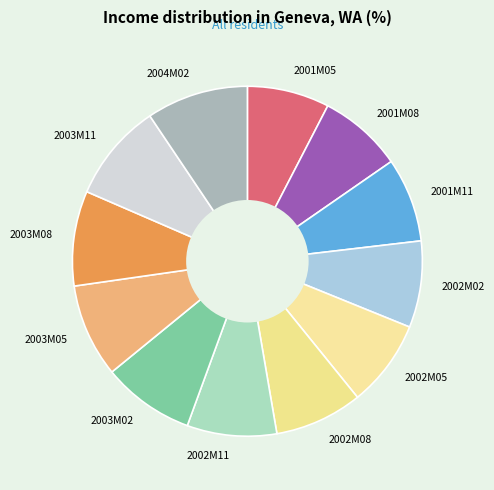

Is there any slice that represents more than half of the pie?

No